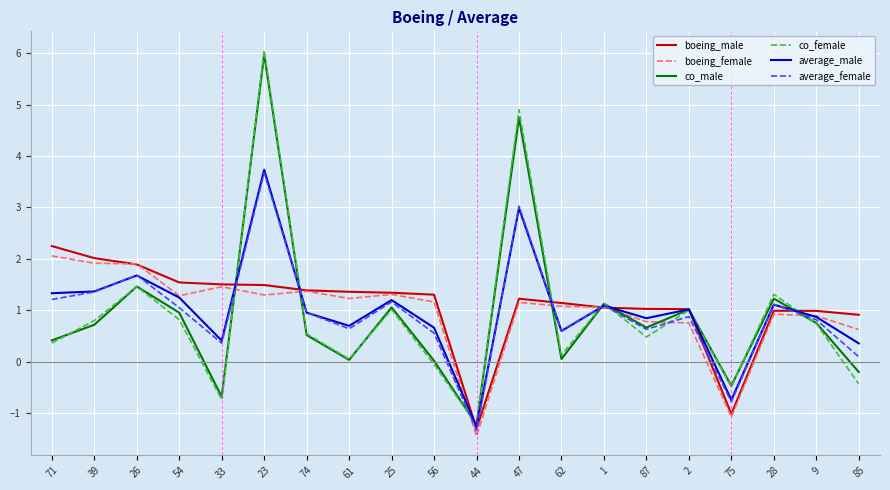

Which label corresponds to the smallest value in the chart?

44